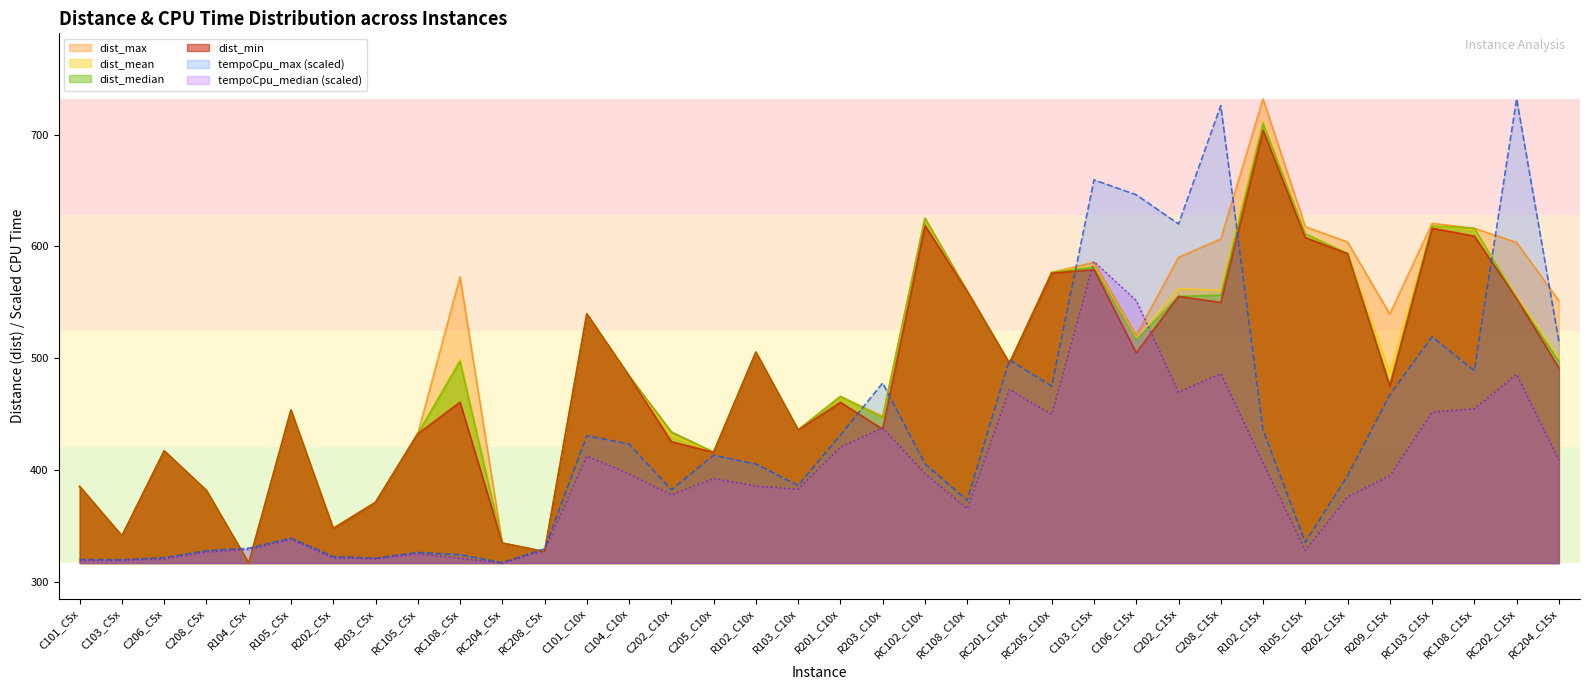

Is it true that tempoCpu_median equals 328.3 at R105_C15x?

True